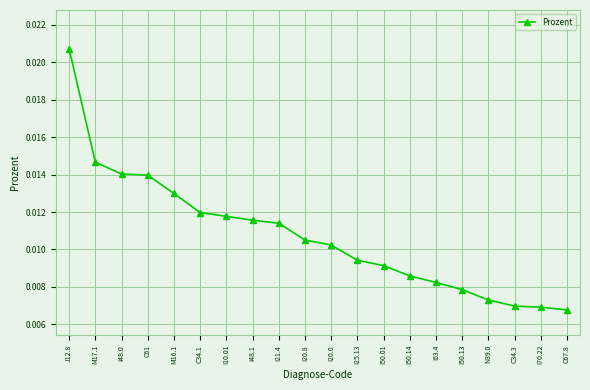

Count the values in the range 0 to 1.

20